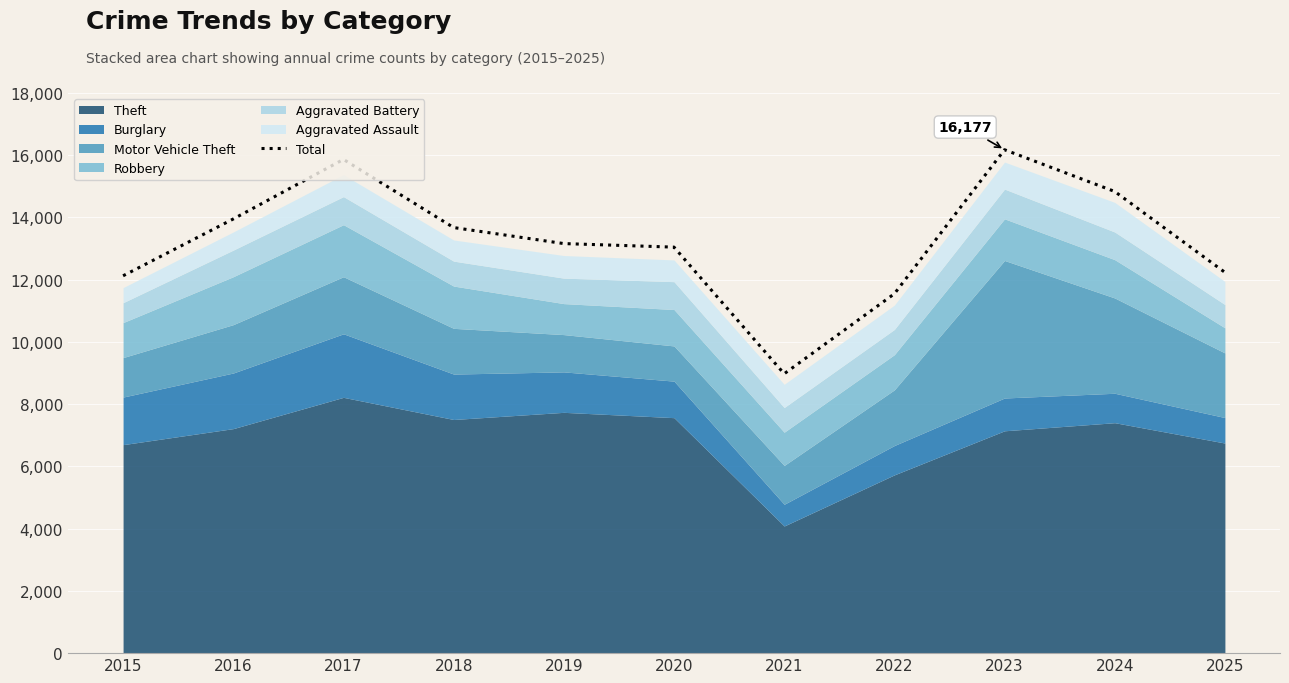

How many lines are shown in the chart?

1